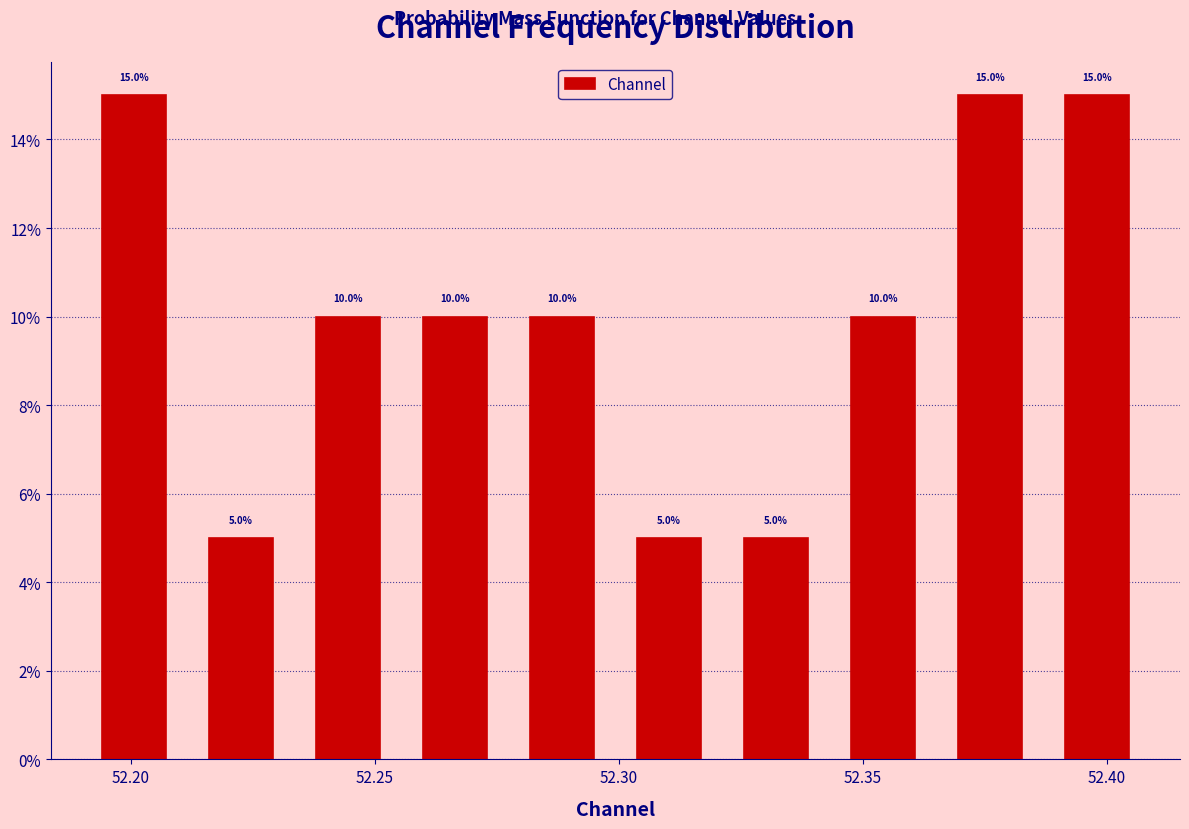

How tall is the bar that spans 52.385 to 52.410 on the x-axis? The bar edges are not printed on the chart, so give them approximately, as read against the axis.

15.0